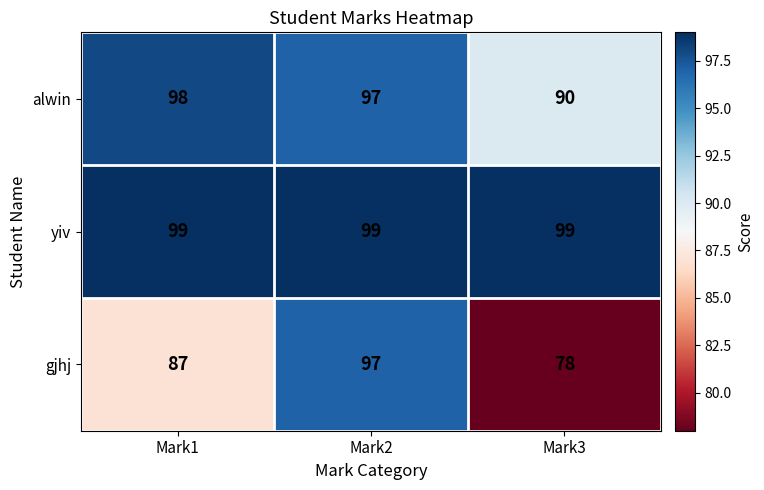

Rank the series by their average value, from lowest to highest.

gjhj, alwin, yiv